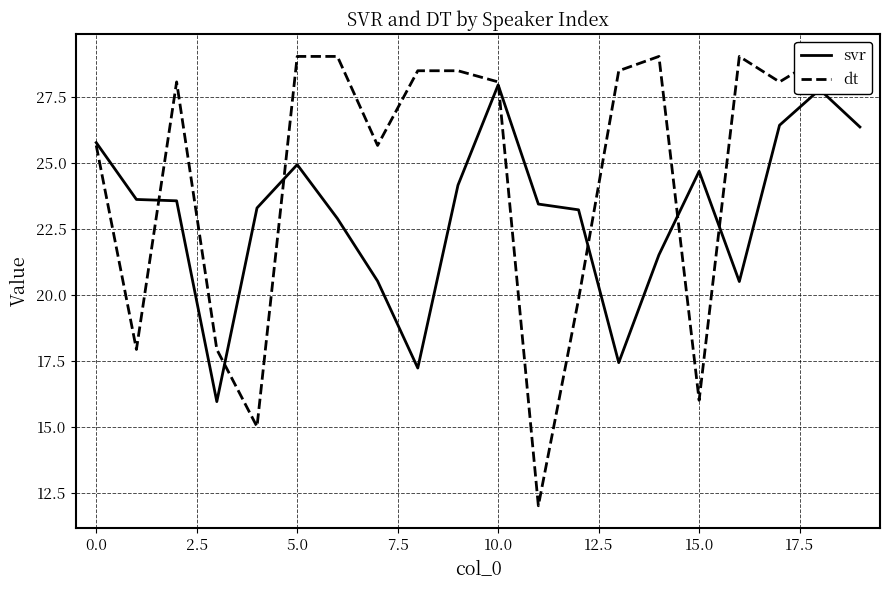

After their last crossing, which series has the higher values: svr or dt?

dt